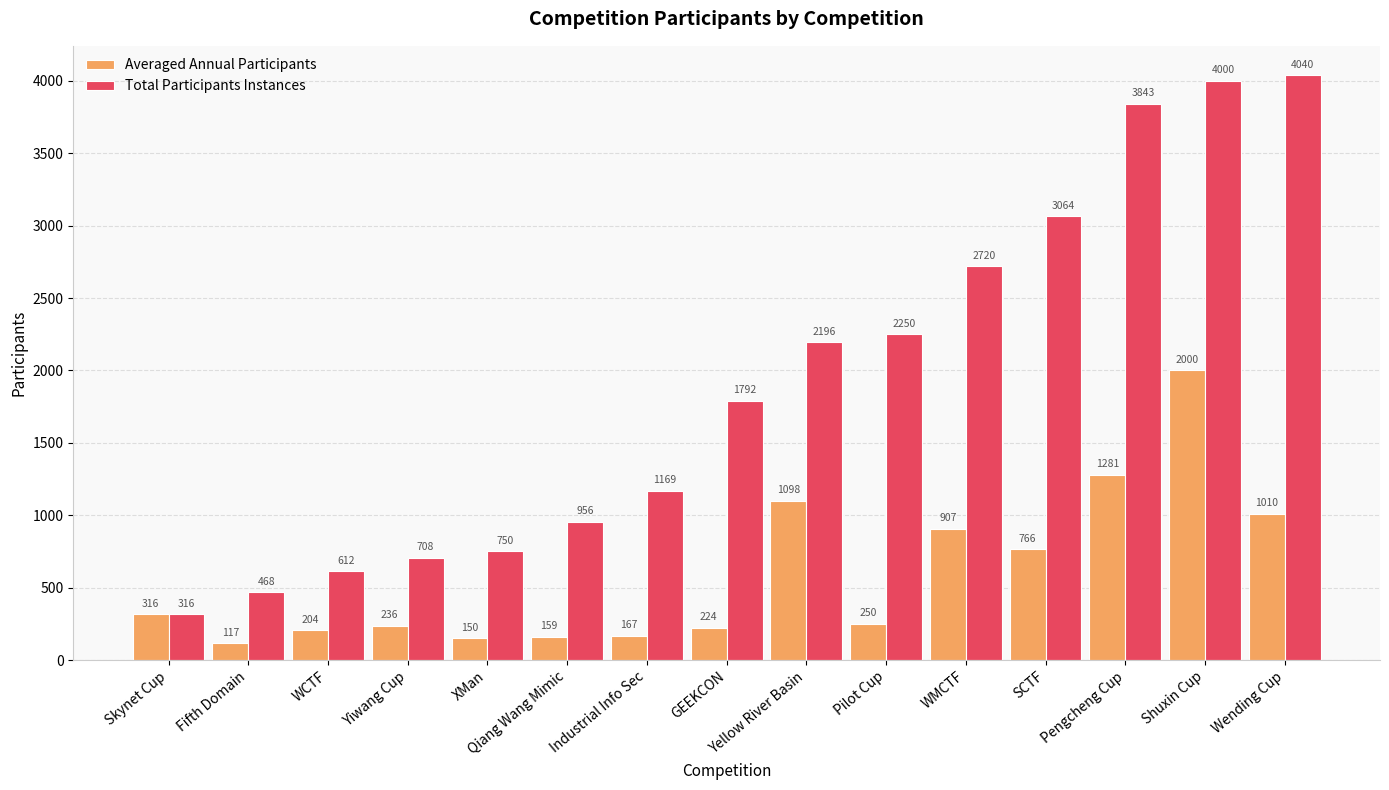

What is the difference between the second highest and minimum values in the Averaged Annual Participants series?

1164